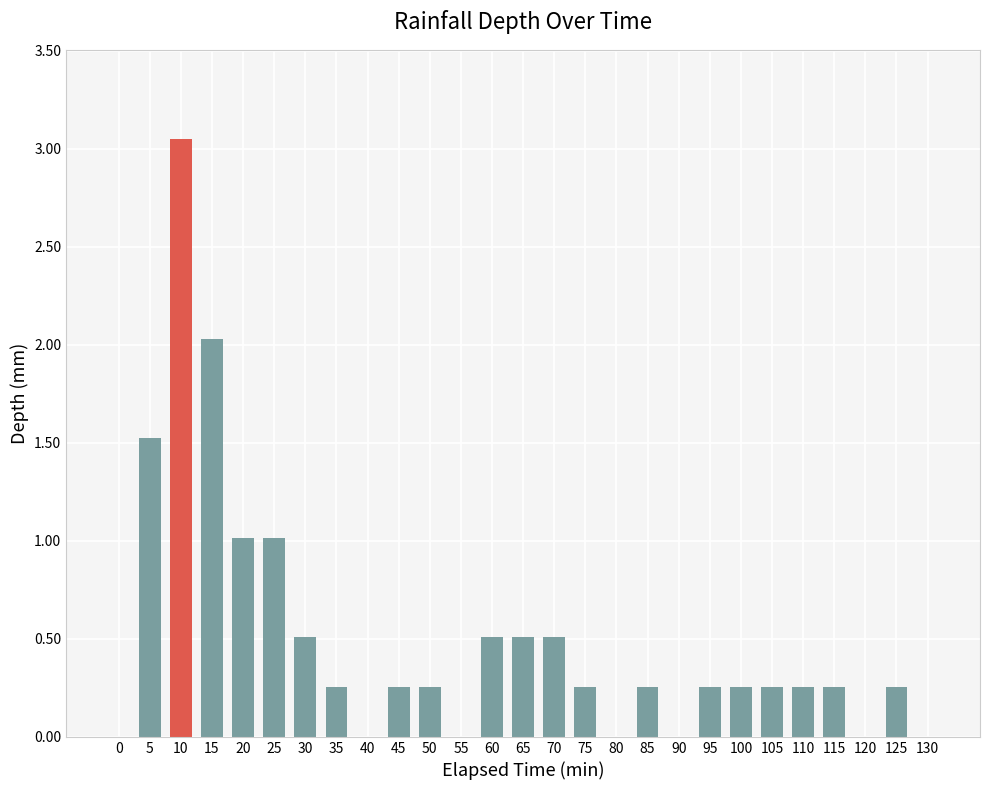

What is the sum of all values?

13.5